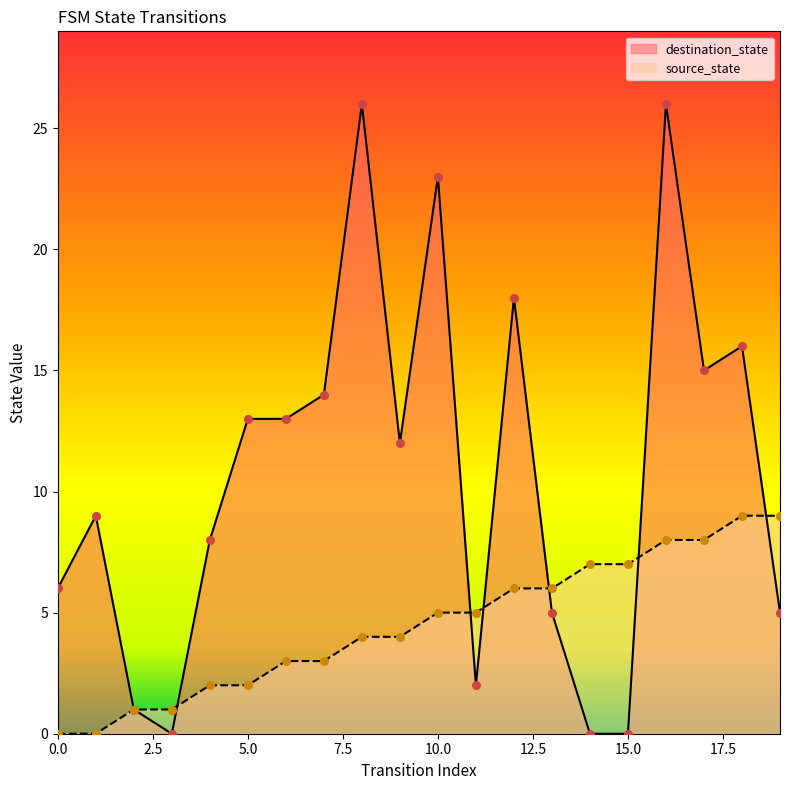

Is the value of destination_state at 5.0 greater than the value of source_state at 10.0?

Yes